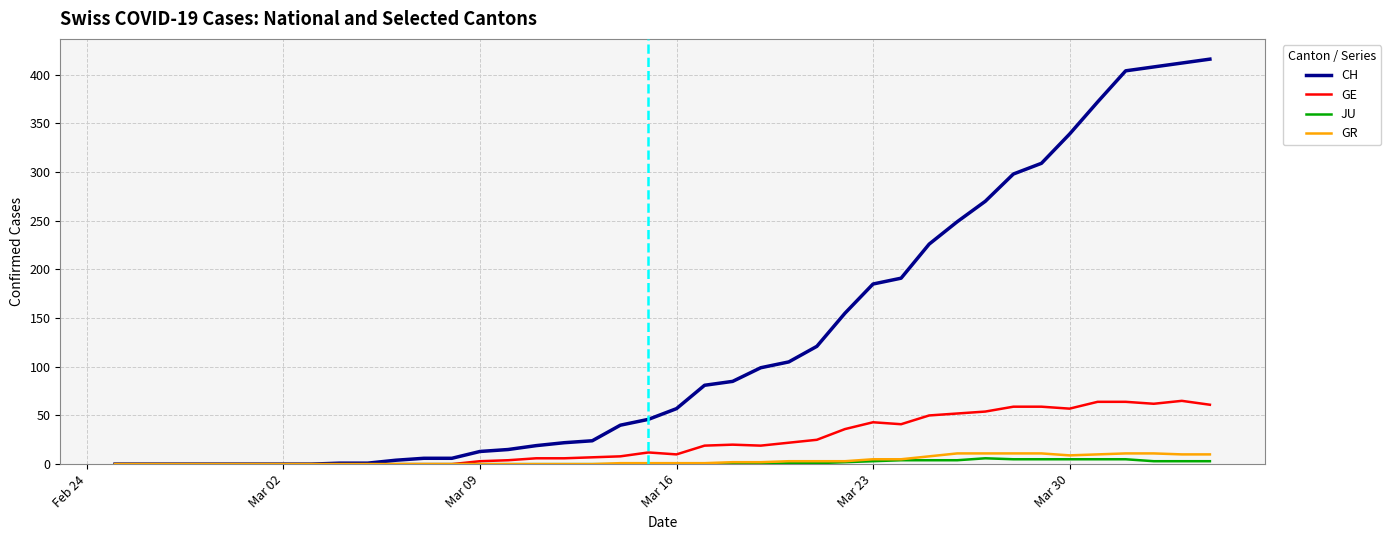

True or false: JU and GR intersect in this chart.

False